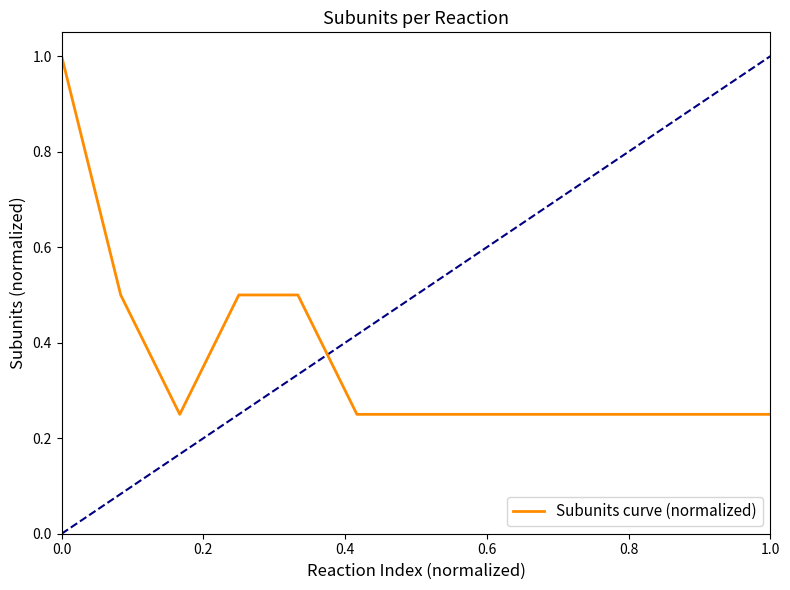

What is the greatest value displayed?

1.0